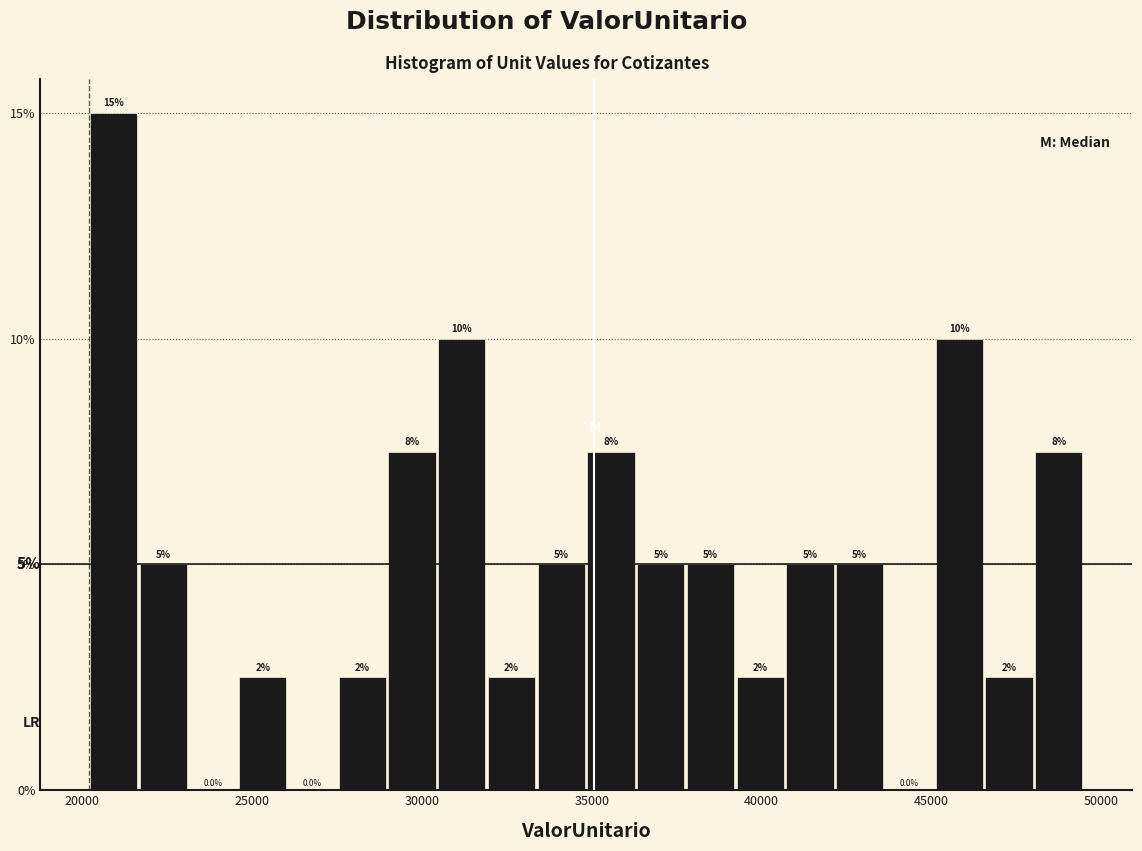

Around what value on the x-axis is the tallest bar? Give the approximate position of its centre, as read against the axis.

21000